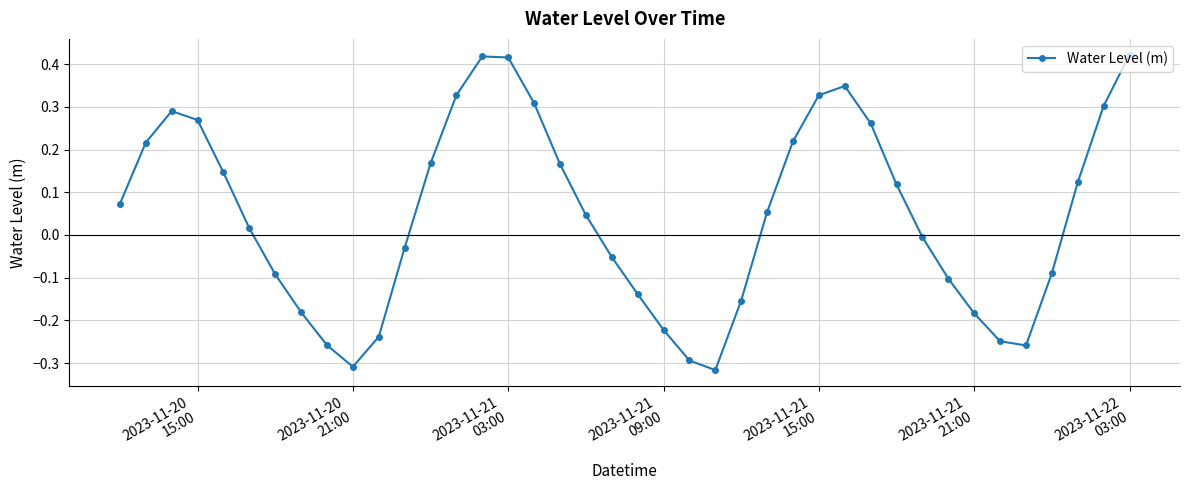

What is the sum of all values?

1.9